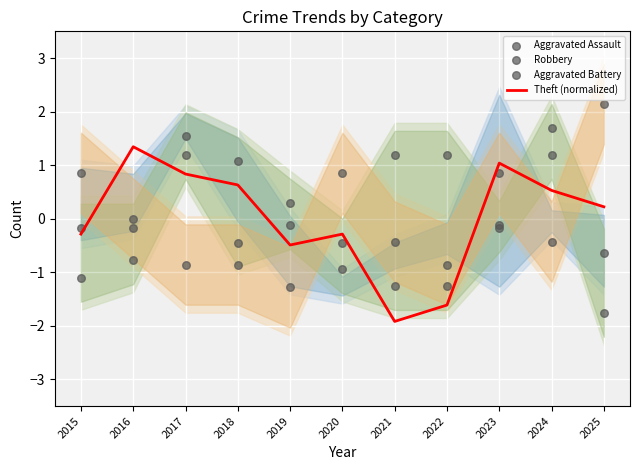

At how many categories does at least one series exceed -1?

11